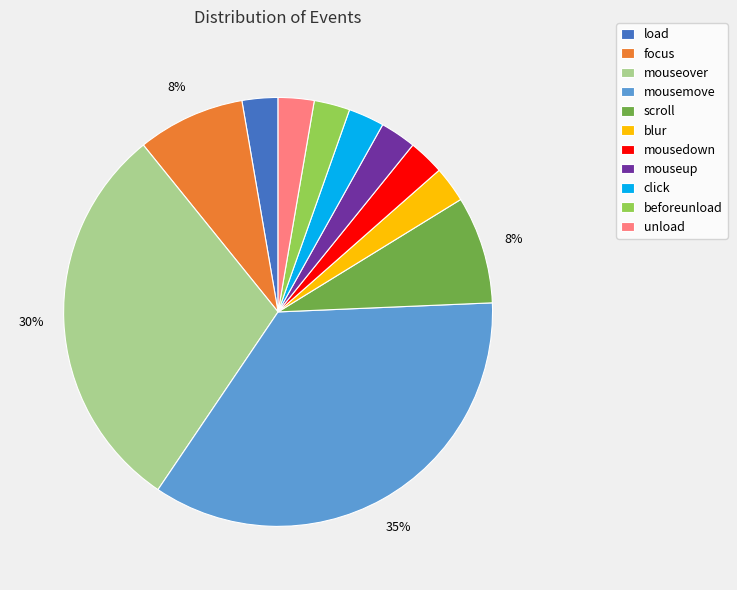

Count the number of slices in the pie.

11